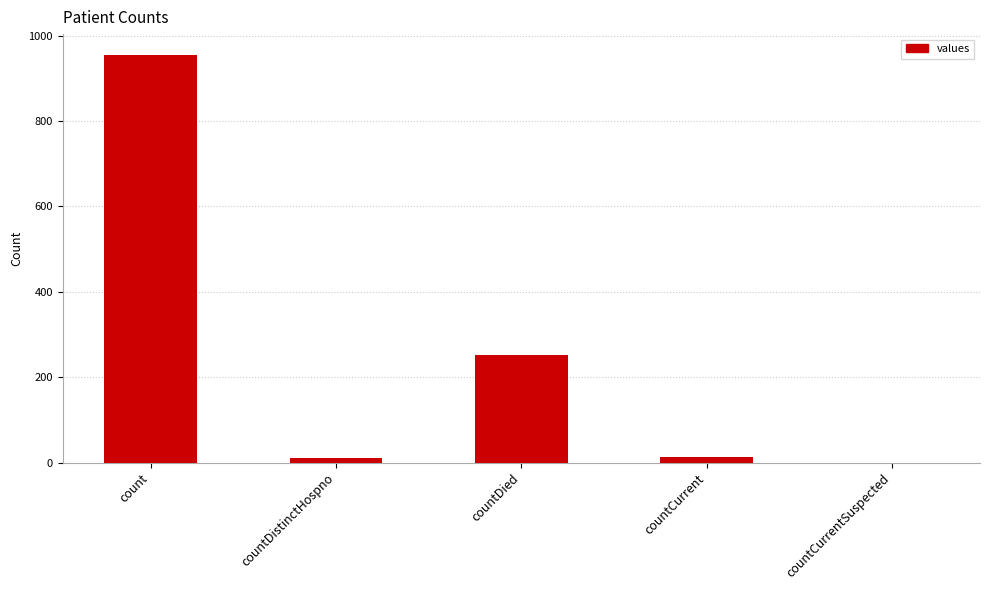

What is the change in value from count to countDied?

-703